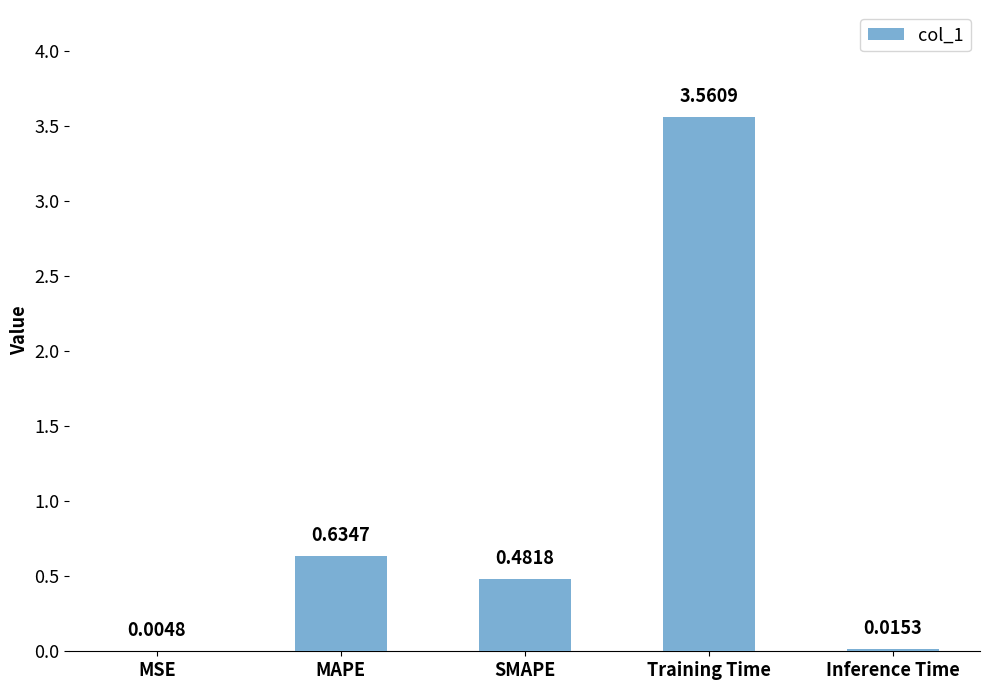

What is the sum of the values at Training Time and SMAPE?

4.0